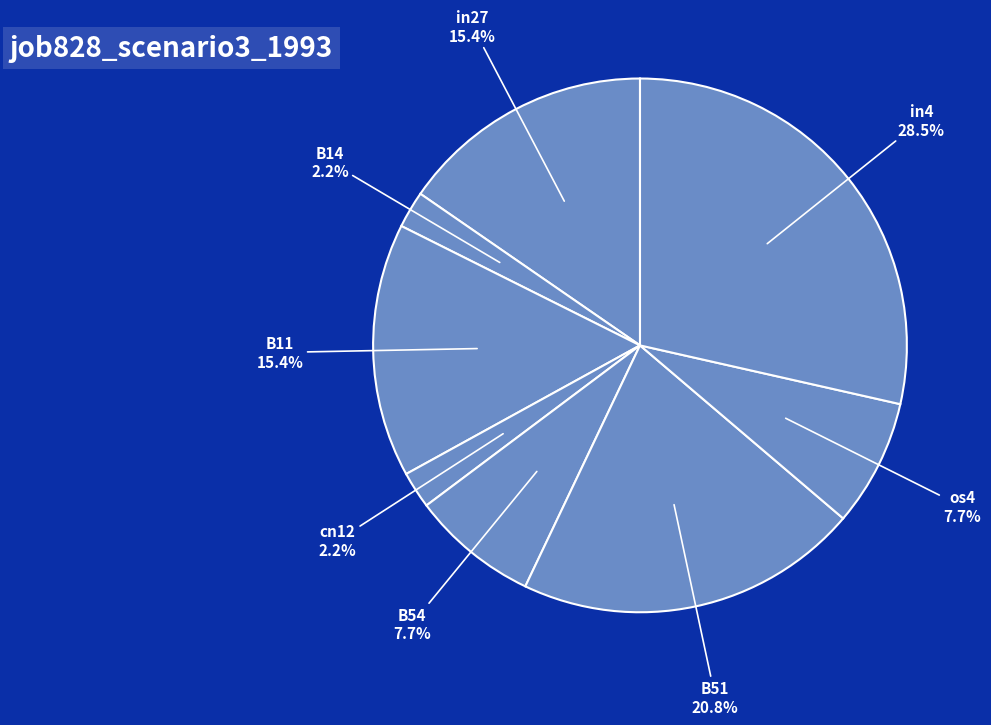

To the nearest percent, what is the average slice percentage?

12%